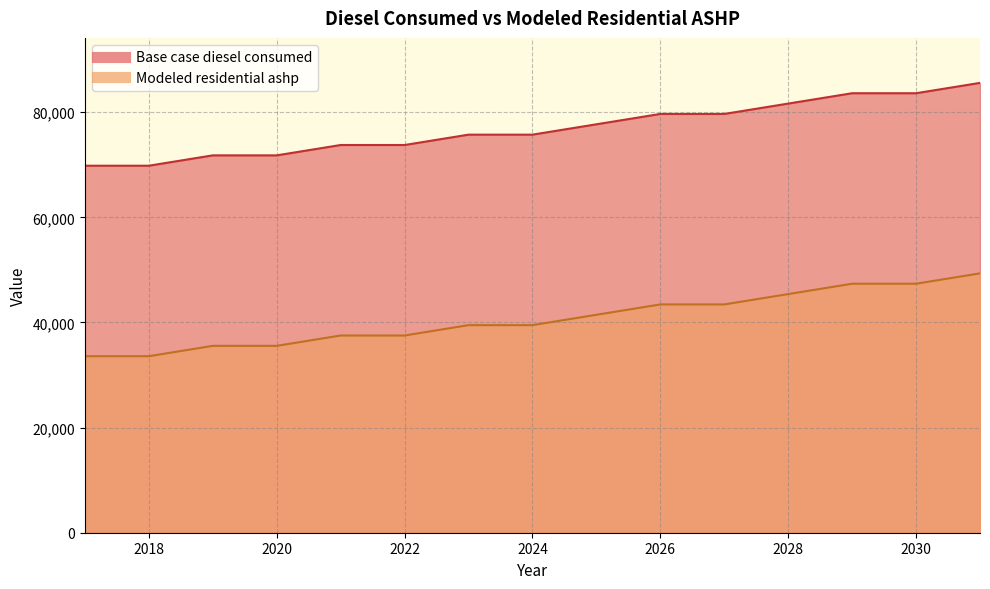

True or false: Modeled residential ashp and Base case diesel consumed cross at least once.

False